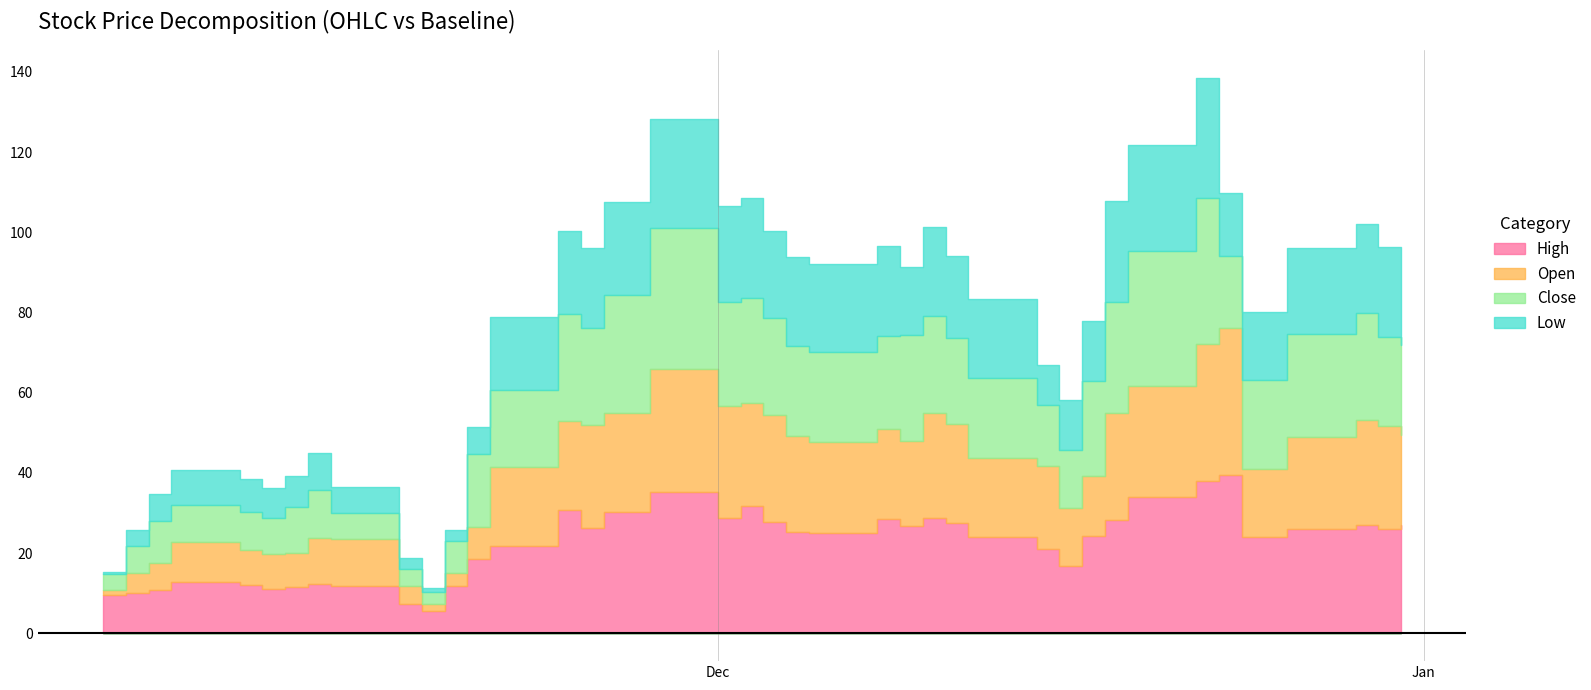

What is the total value across all series at 10?

458.3